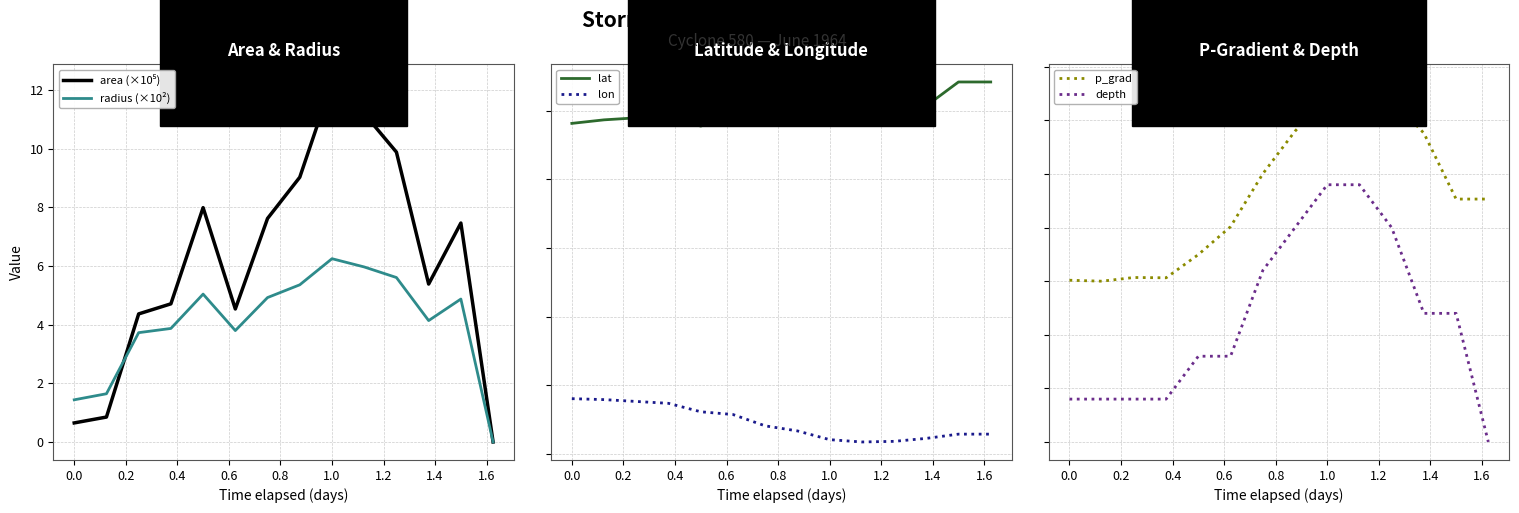

What is the highest value of the radius (×10²) series?

6.3